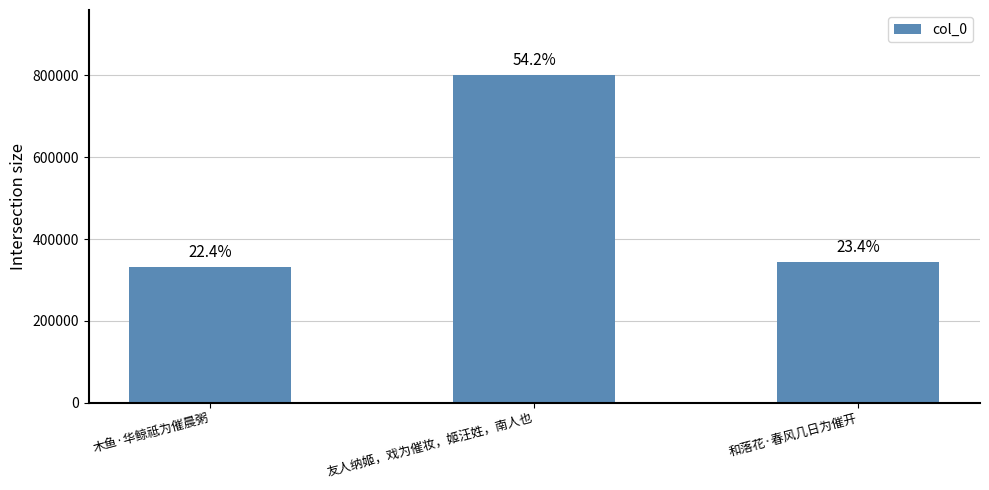

Approximately how many times larger is the value at 友人纳姬，戏为催妆，姬汪姓，南人也 compared to 和落花·春风几日为催开?

2.3